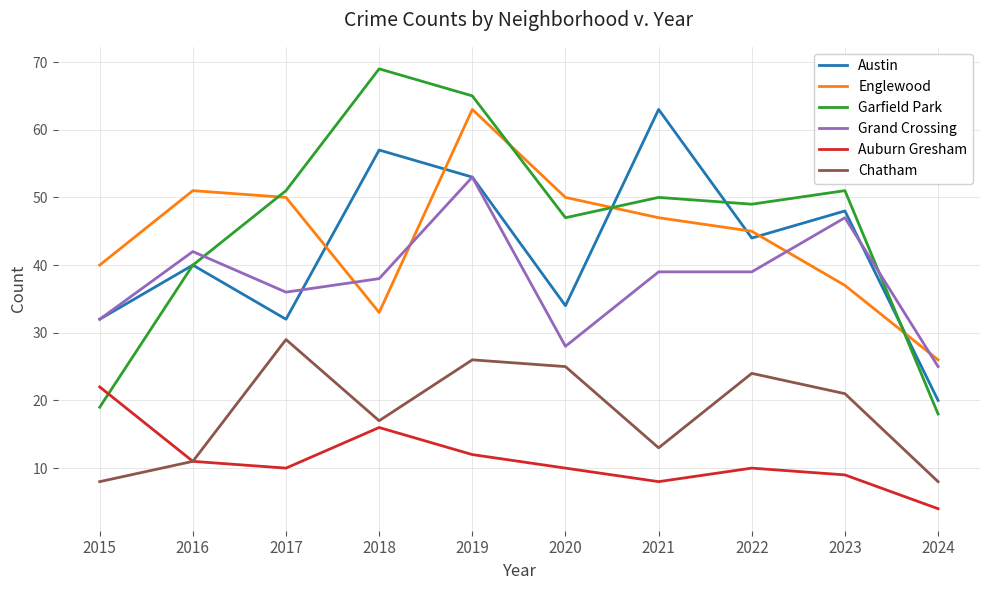

The Austin series shows 32 at 2015. True or false?

True